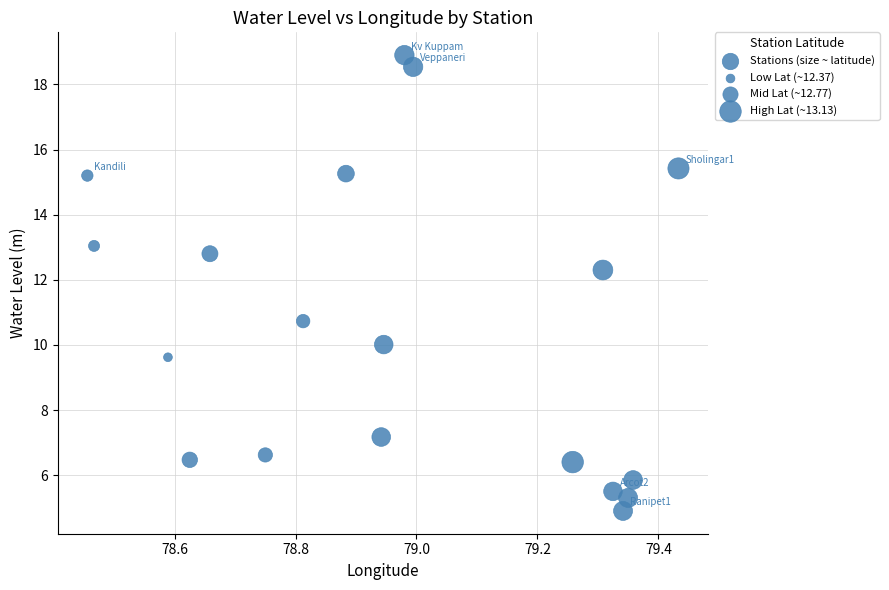

What Y value in the scatter plot is closest to 11?

10.7